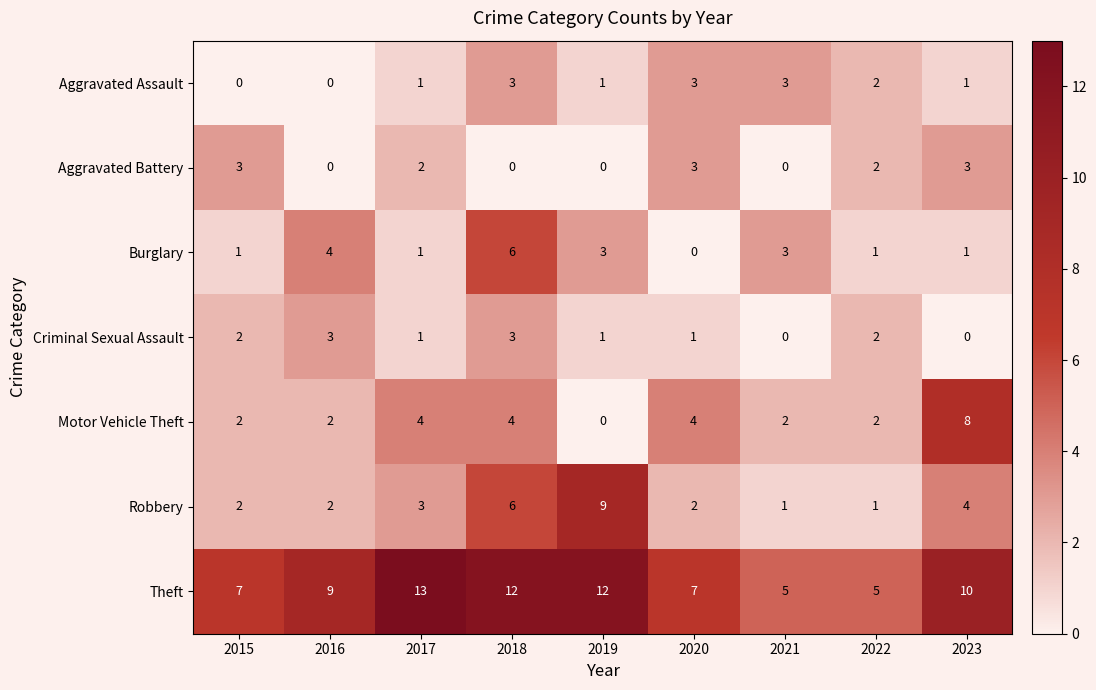

What is the difference between the maximum and minimum values in the Criminal Sexual Assault series?

3